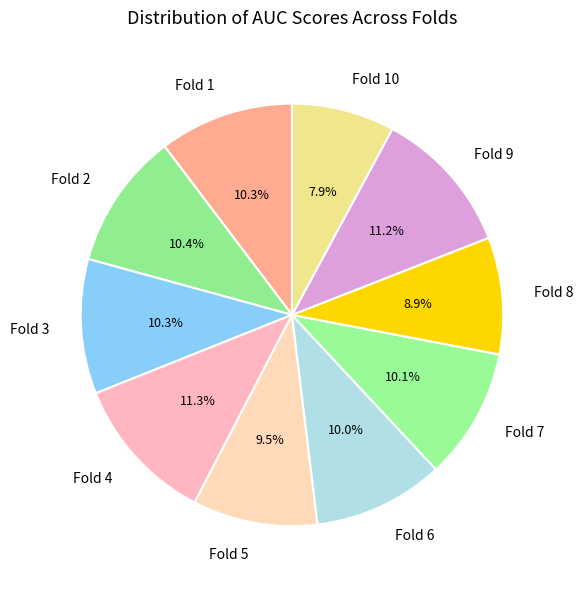

Which slice is the smallest?

Fold 10